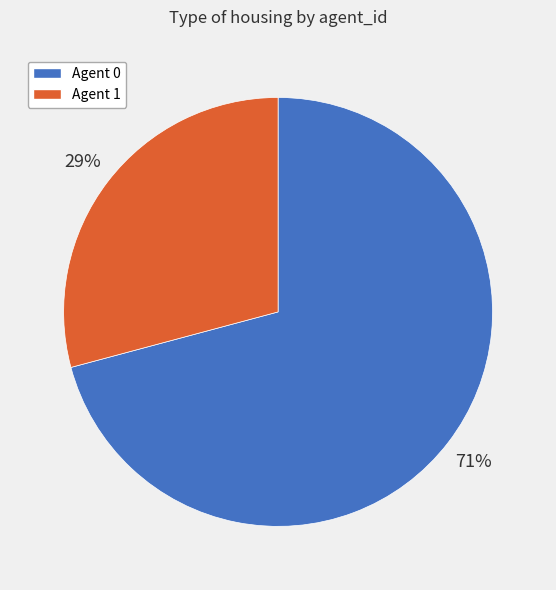

To the nearest percent, what is the average slice percentage?

50%